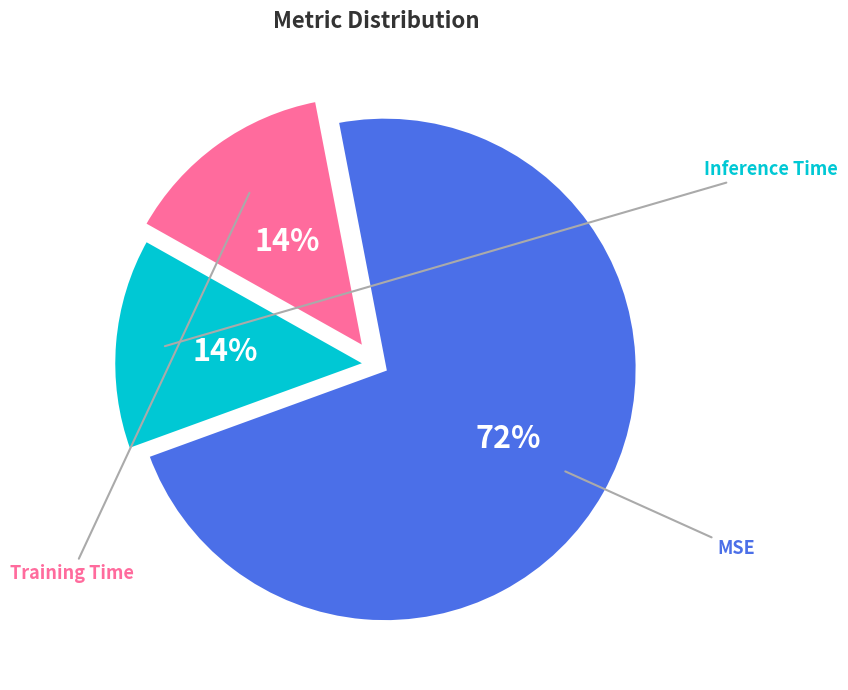

How many slices are in this pie chart?

3